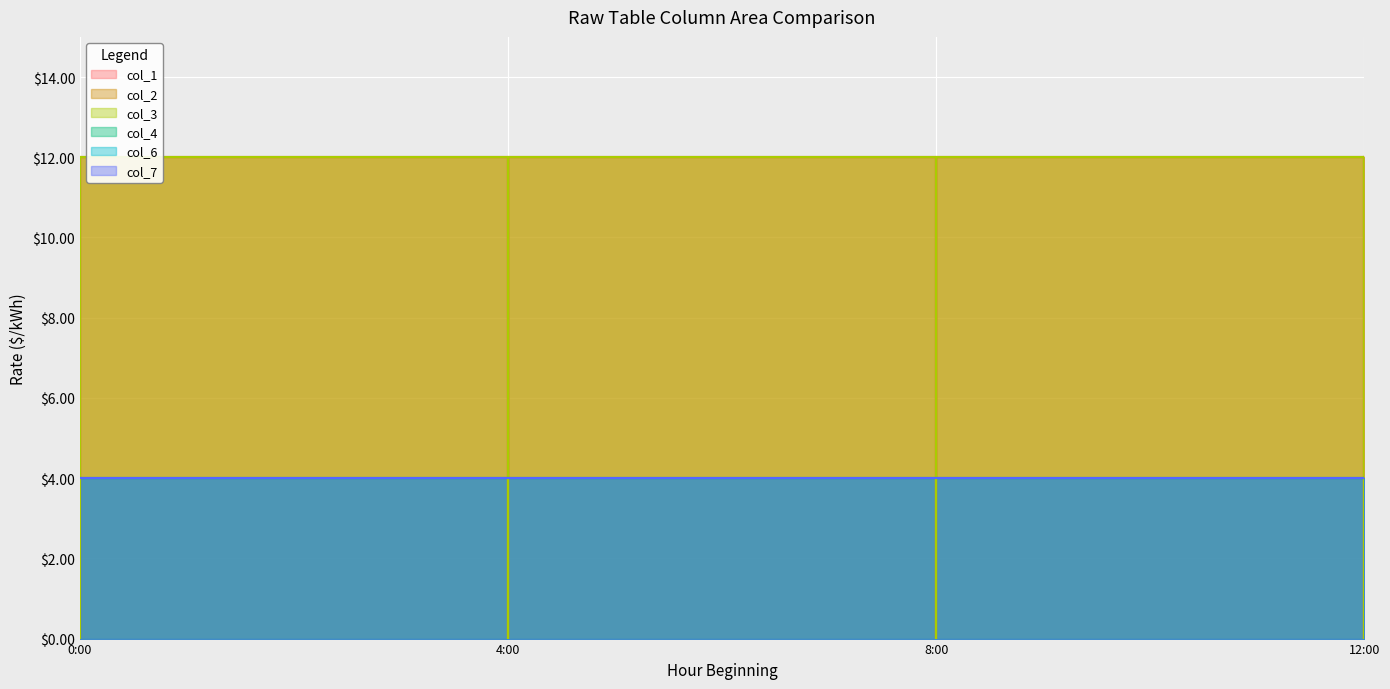

True or false: col_2 and col_1 cross at least once.

False